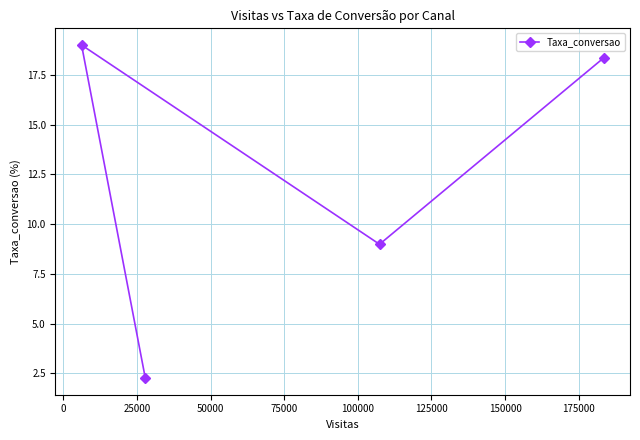

What is the smallest value displayed?

2.3